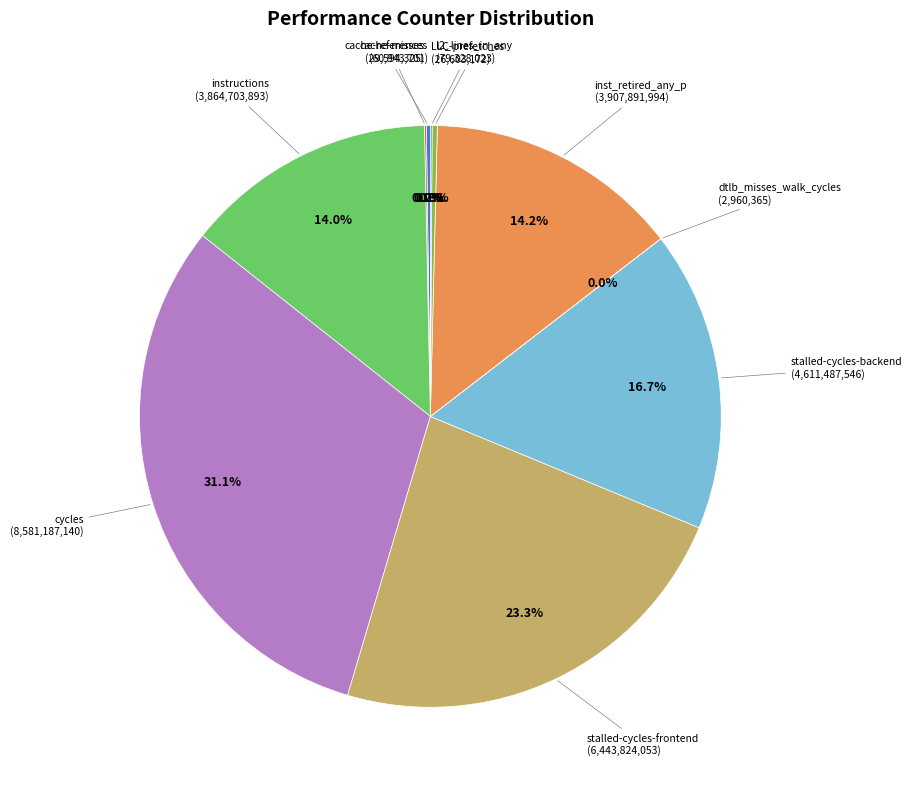

Does any single category account for the majority?

No